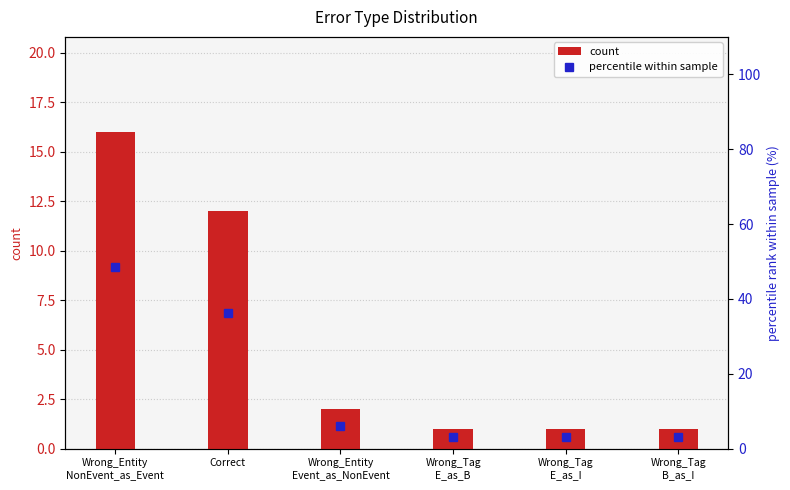

Which series has the largest range (max minus min)?

percentile within sample